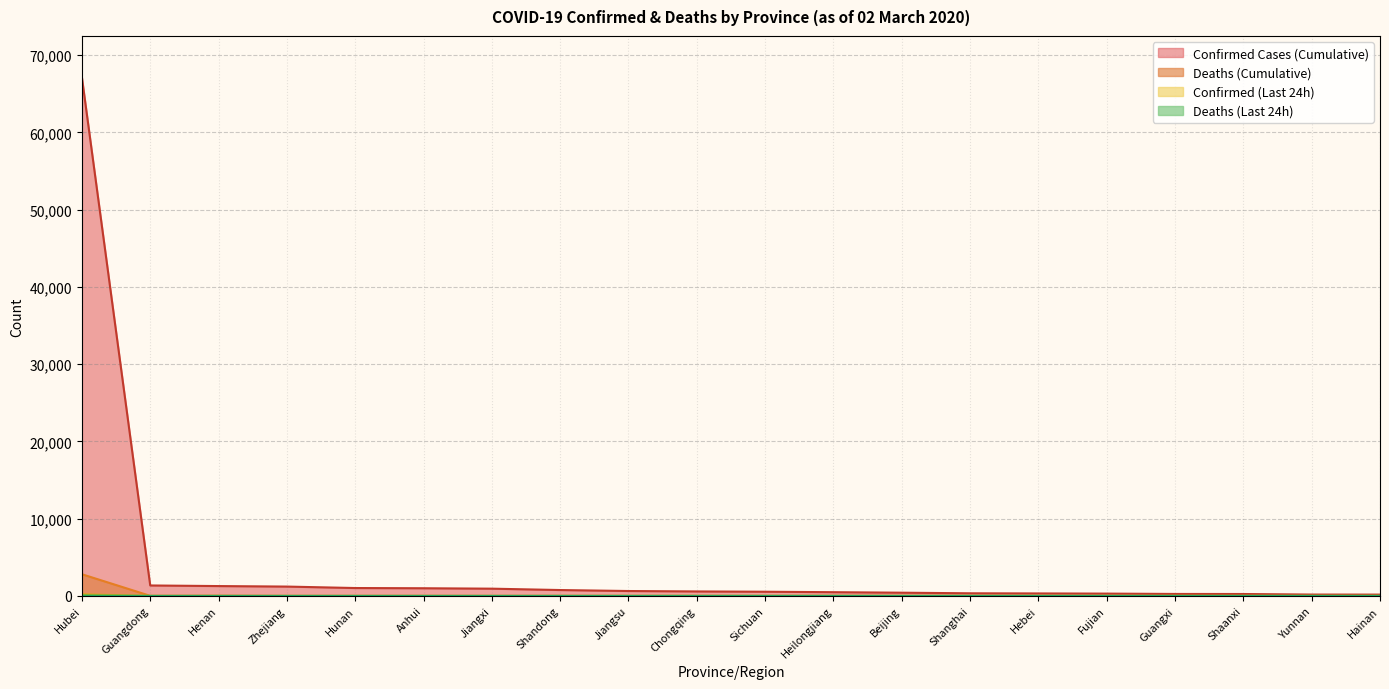

How many values in the Deaths (Last 24h) series exceed 0?

1